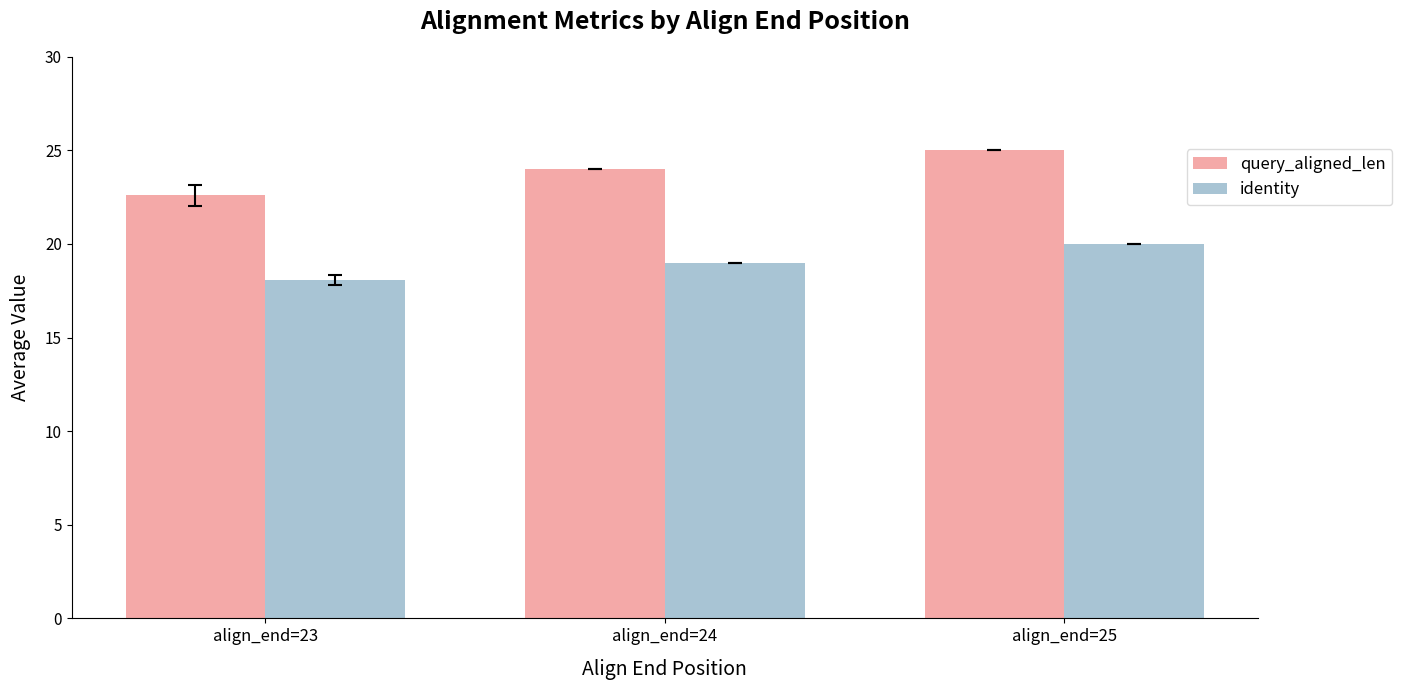

What is the sum of all identity values?

57.1